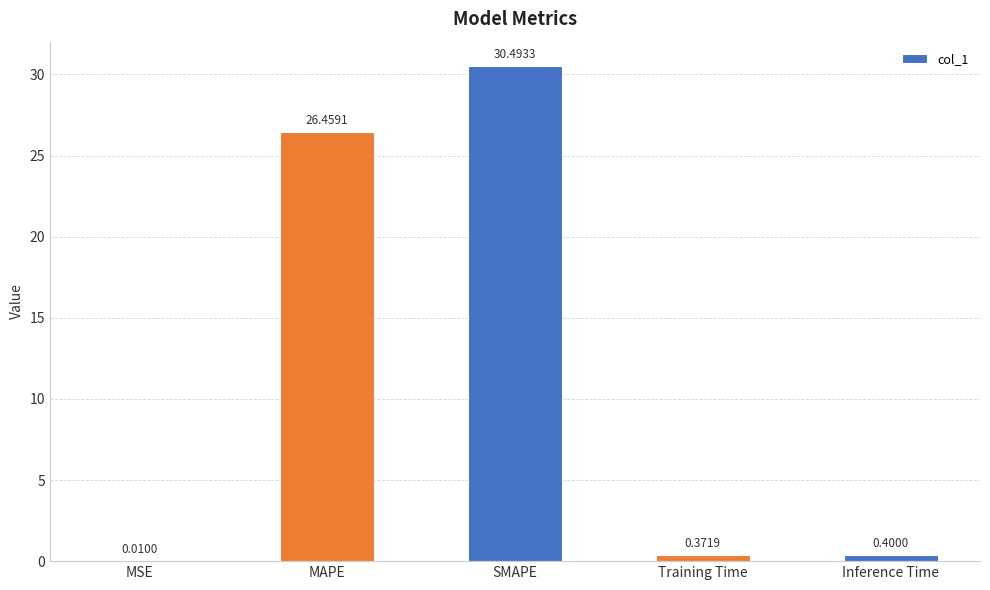

At which label is the value closest to 15?

MAPE